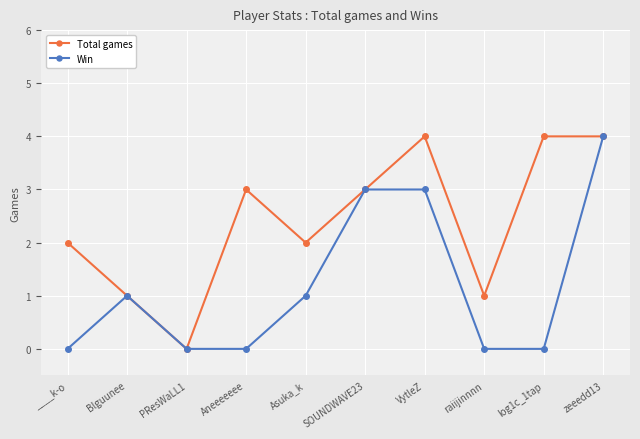

How many lines are shown in the chart?

2